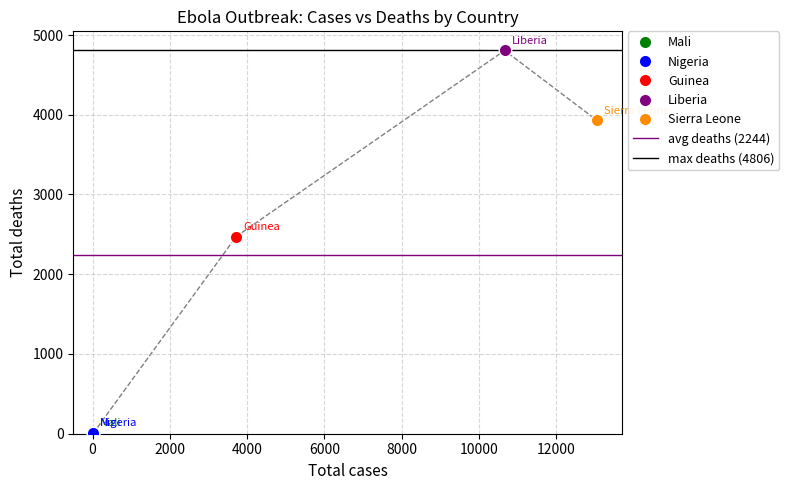

How many lines are shown in the chart?

2